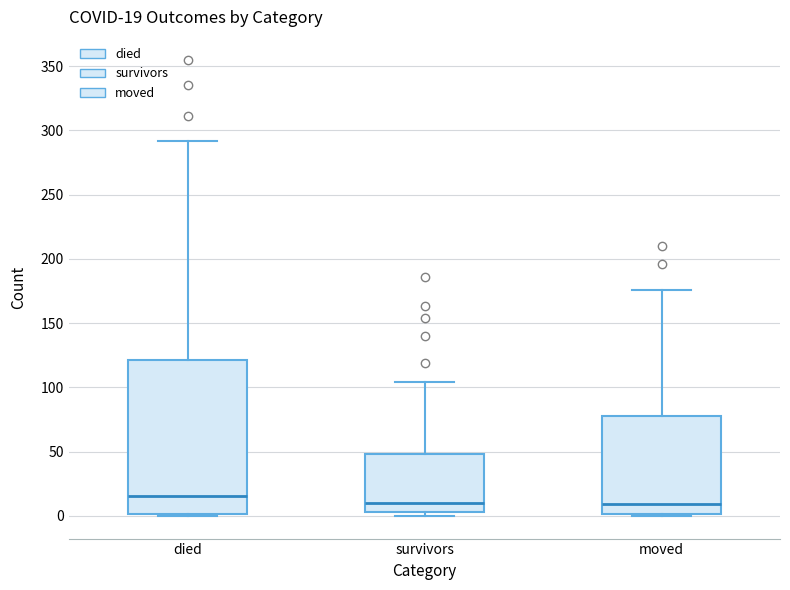

Comparing the boxes themselves (not the whiskers), which one is the tallest?

died